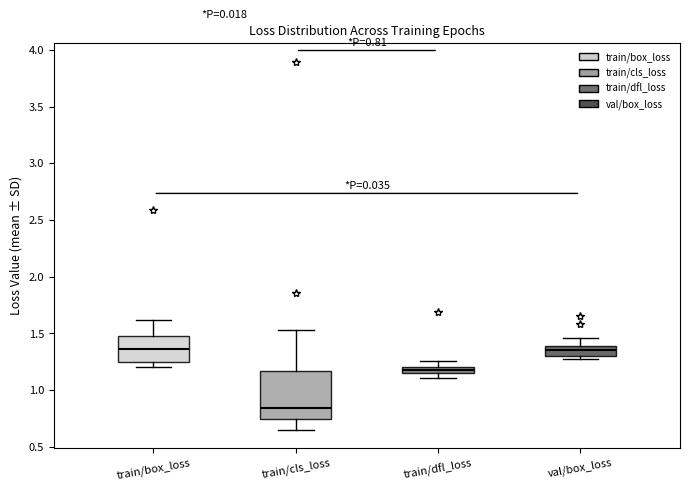

Which box is the tallest, from its lower edge to its upper edge?

train/cls_loss